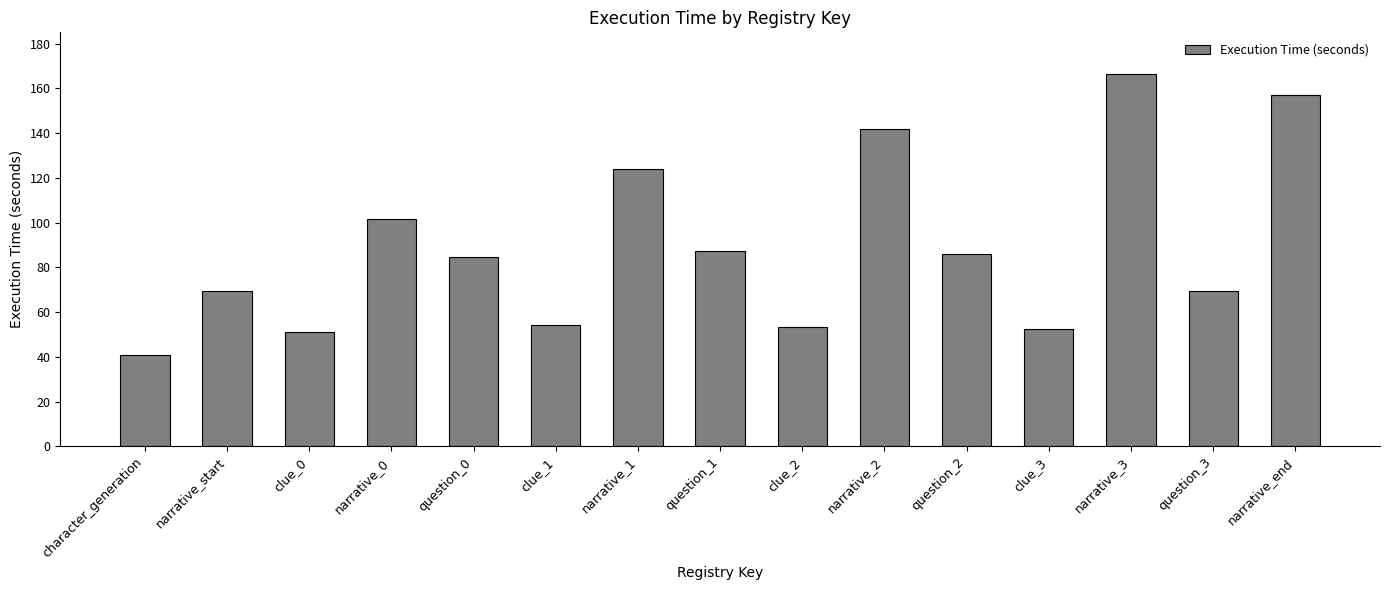

What is the greatest value displayed?

166.5